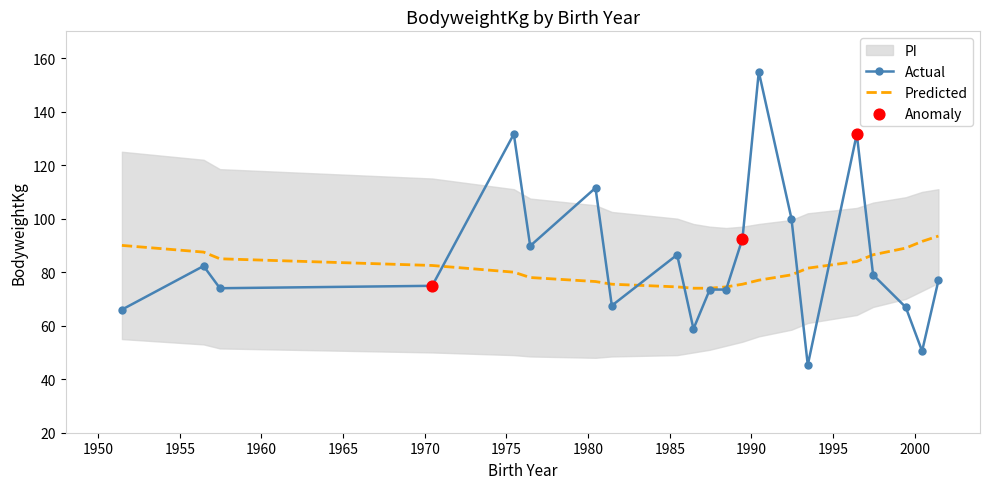

Which series has the widest spread of Y values?

Actual